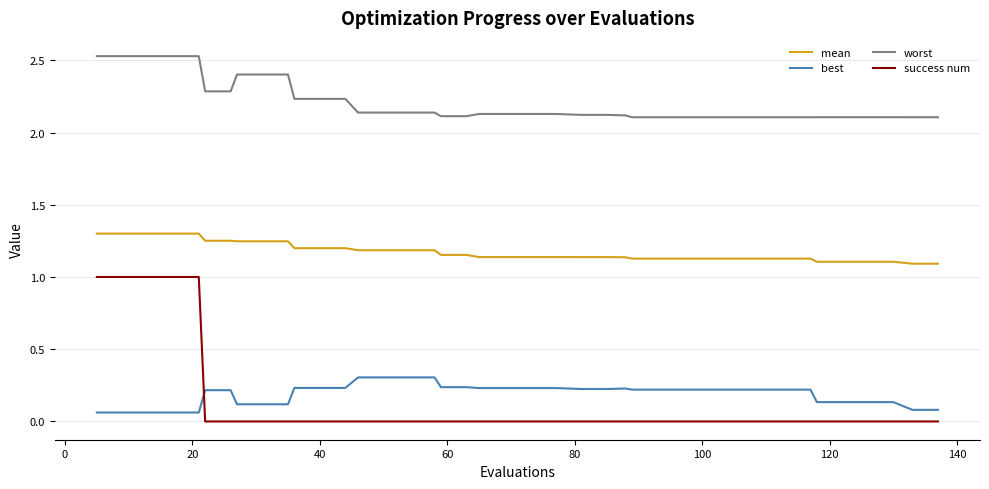

What is the maximum value for success num?

1.0